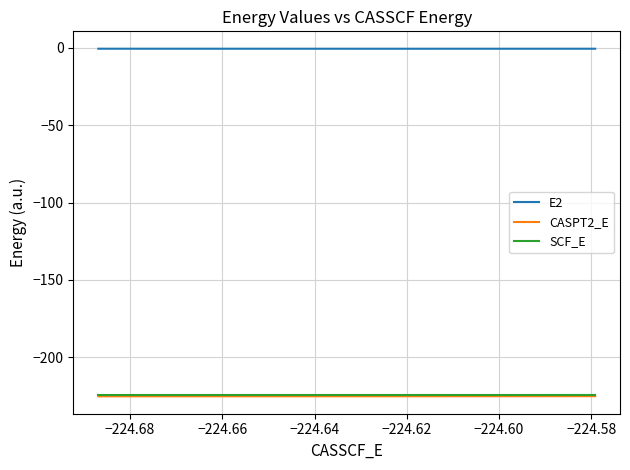

What is the minimum value shown in the chart?

-225.2